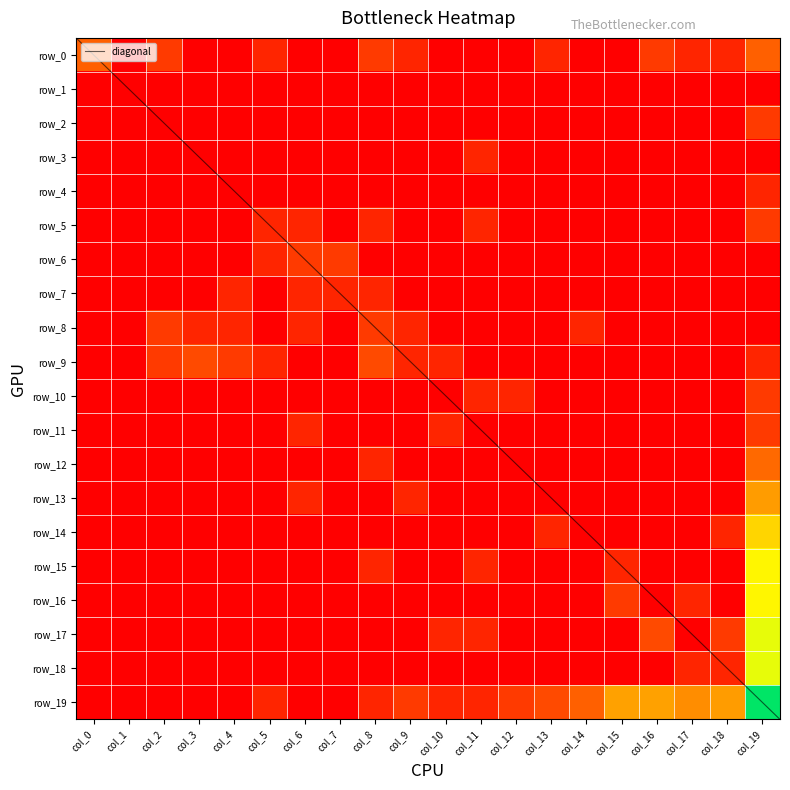

The row_6 series shows 0.4 at col_5. True or false?

False